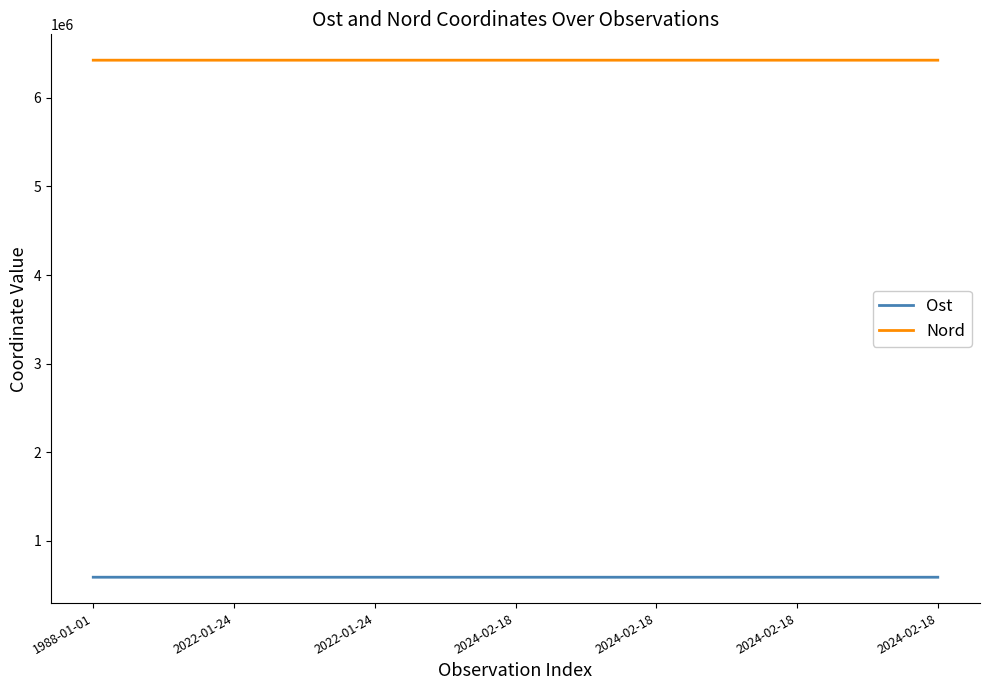

True or false: Nord and Ost intersect in this chart.

False